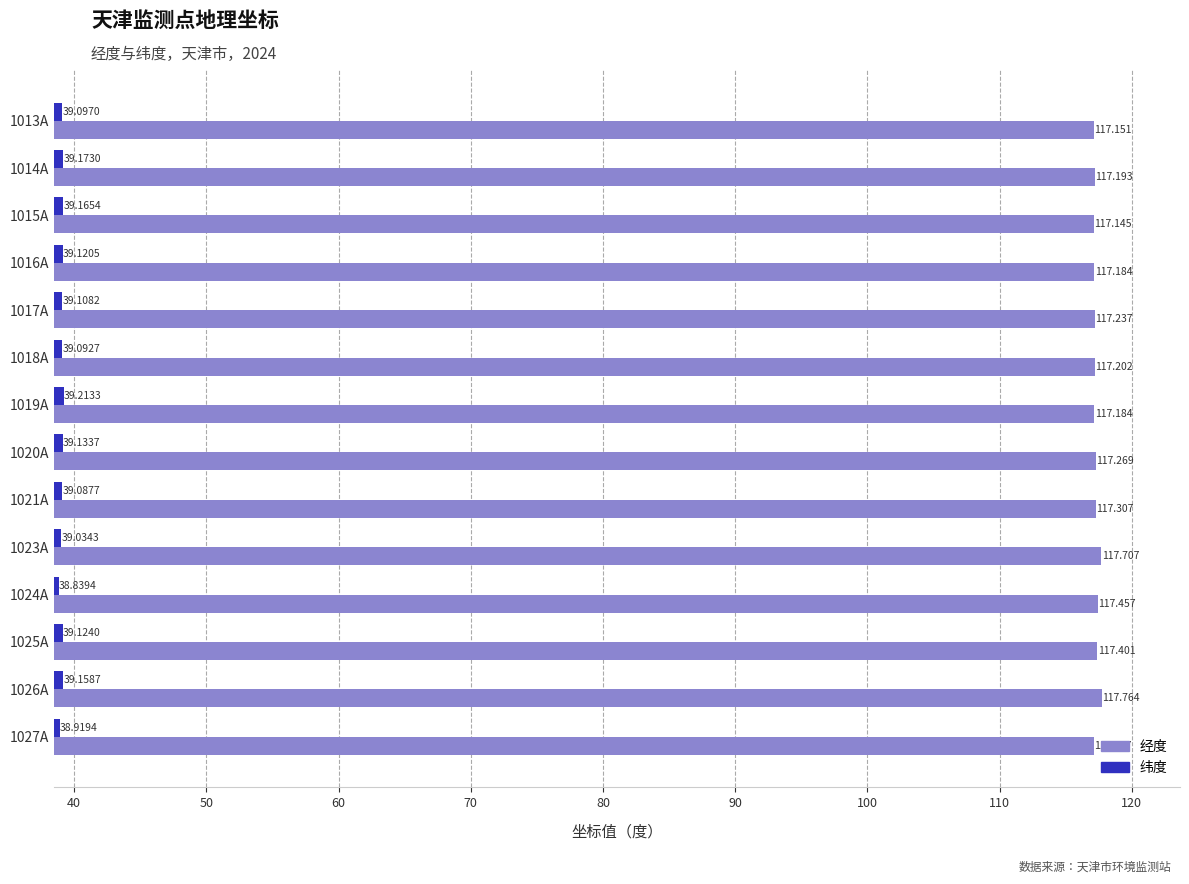

What is the difference between the maximum and second lowest values in the 经度 series?

0.6